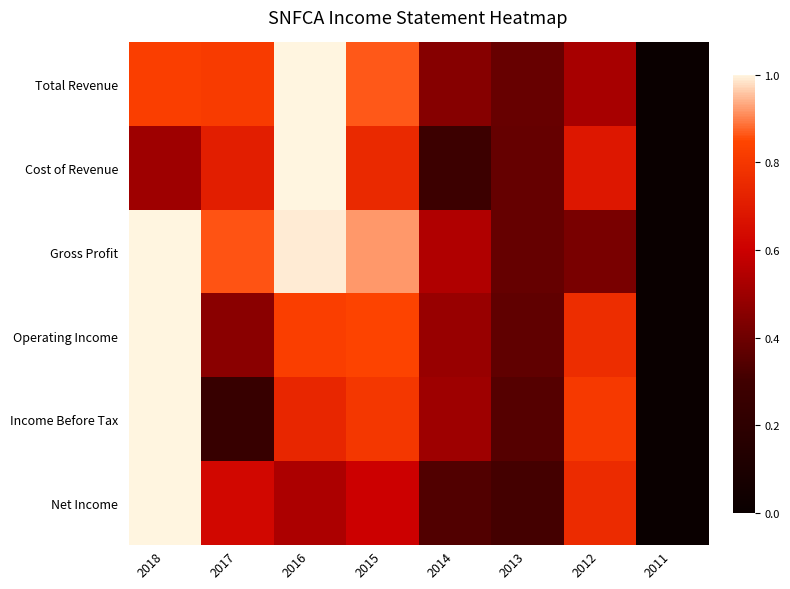

What is the difference between the highest and lowest values at 2018?

0.5